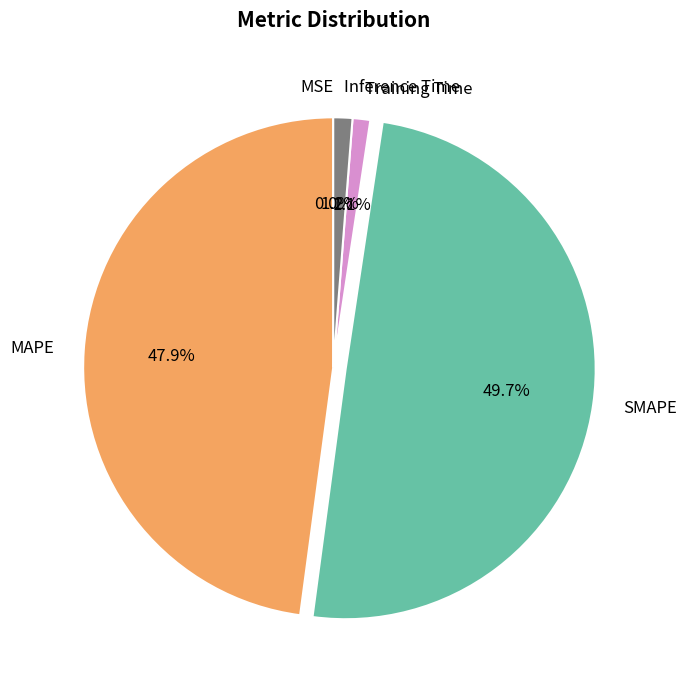

Is MAPE the majority of the pie?

No